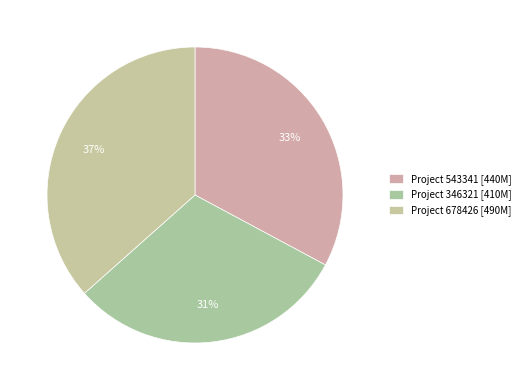

To the nearest percent, what is the difference between the Project 346321 and Project 543341 slice percentages?

2%